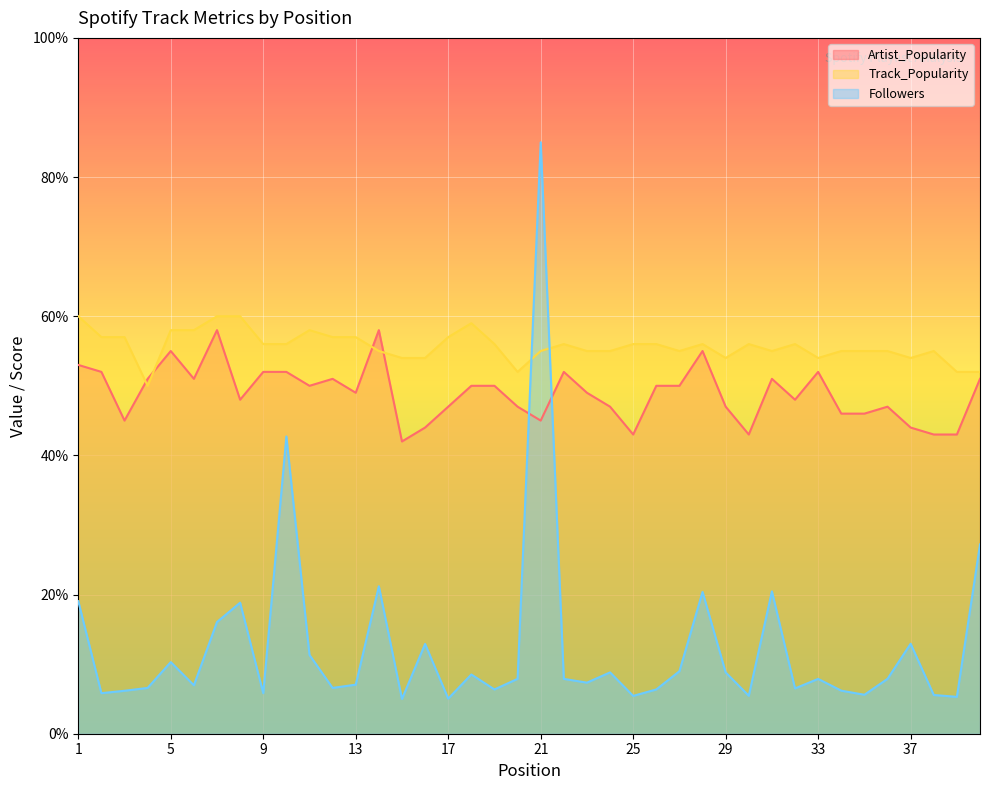

Rank the series by their average value, from lowest to highest.

Followers, Artist_Popularity, Track_Popularity